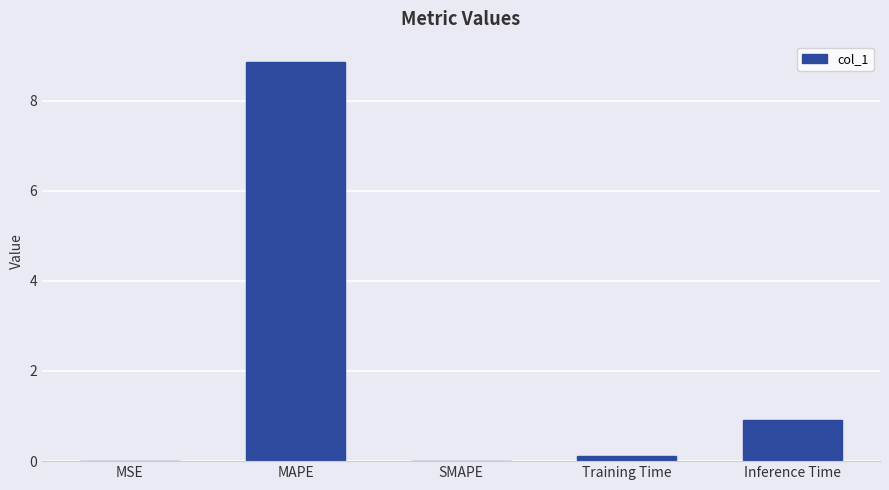

What is the sum of all values?

9.9